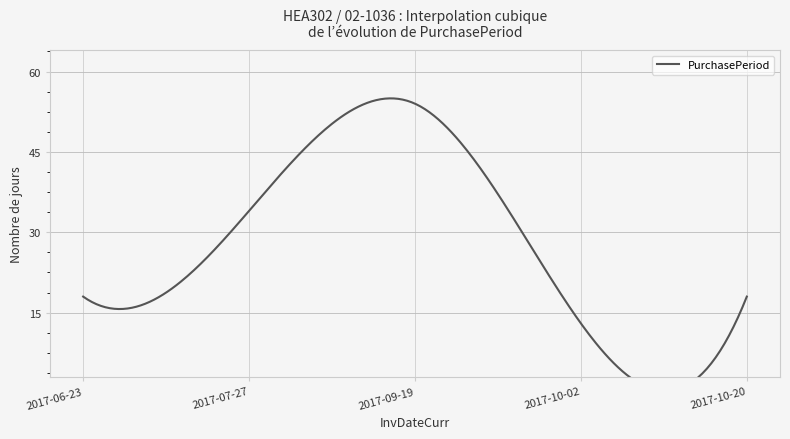

What is the label of the 4th point from the left?

2017-10-02